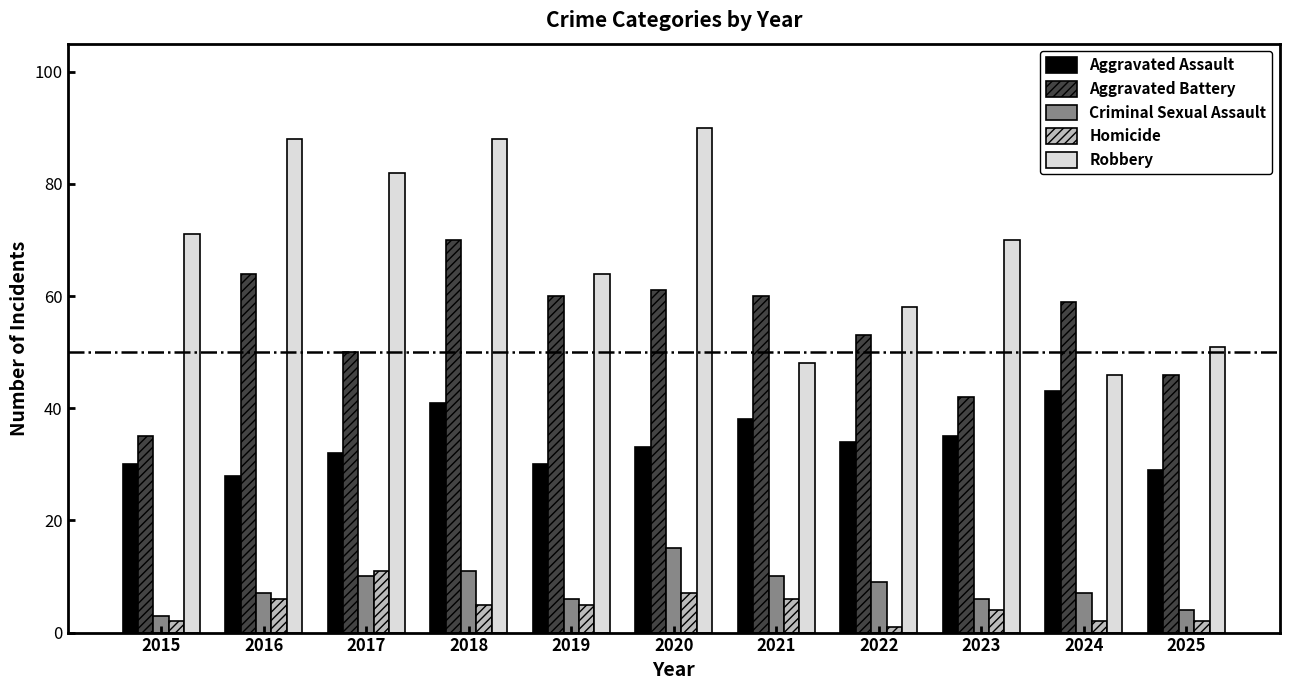

What is the difference between the second highest and second lowest values in the Aggravated Battery series?

22